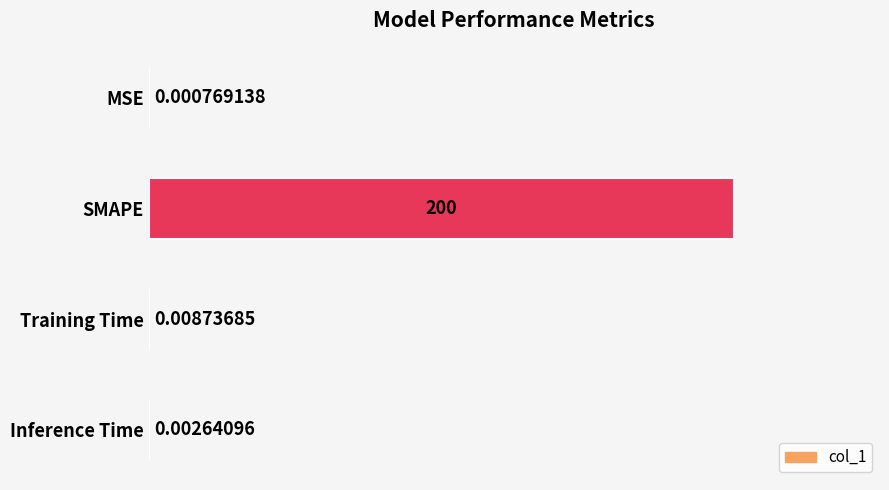

At which label is the value closest to 100?

Training Time